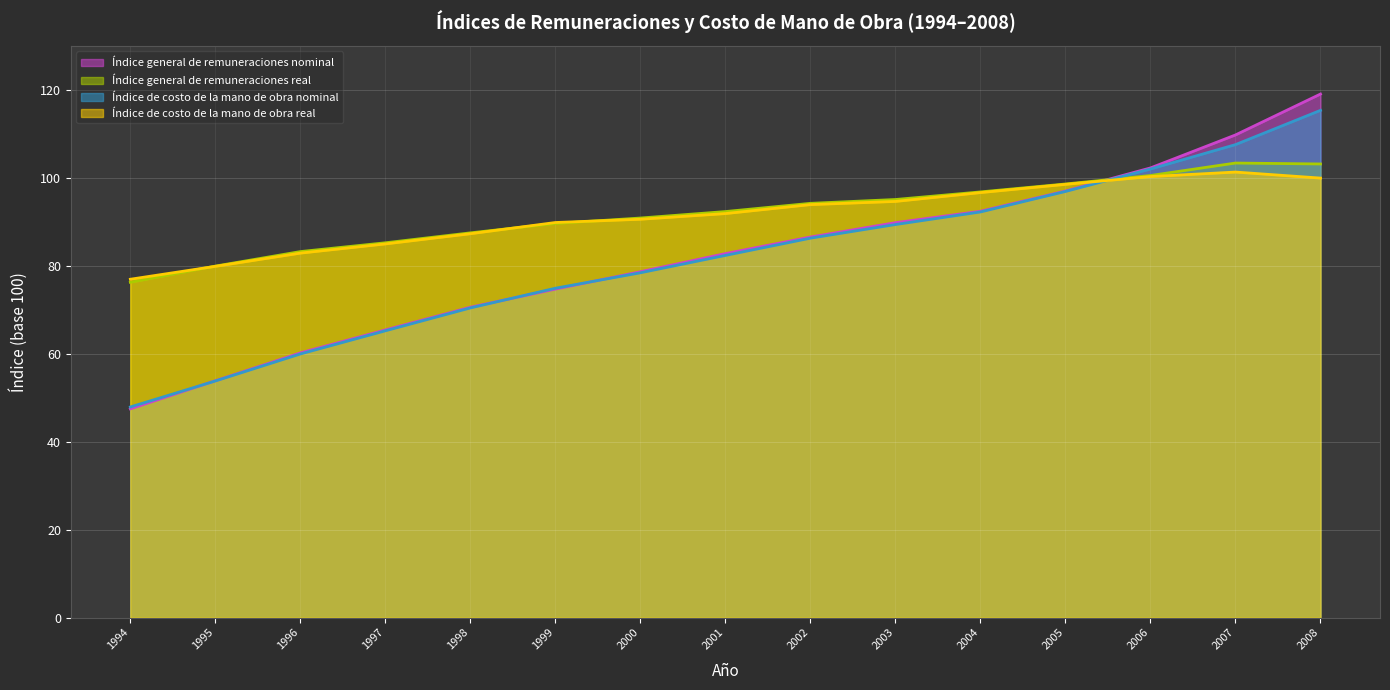

How many intersections are there between Índice general de remuneraciones nominal and Índice de costo de la mano de obra nominal?

3